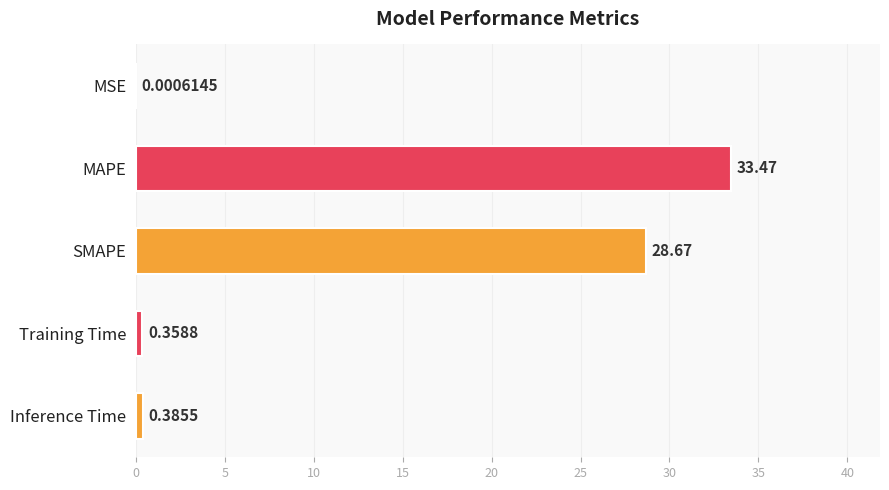

What is the sum of all values?

62.9